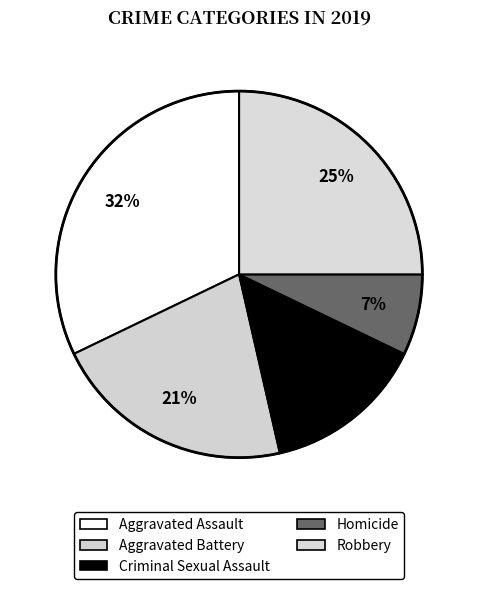

Is Homicide the majority of the pie?

No